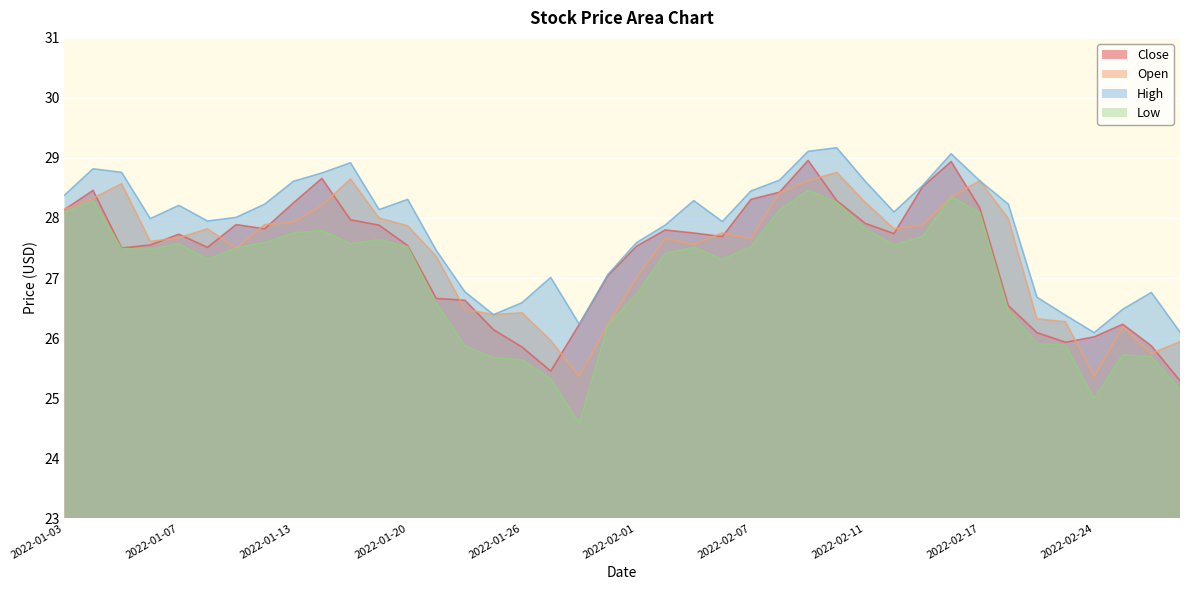

What position from the left is 2022-01-11?

7